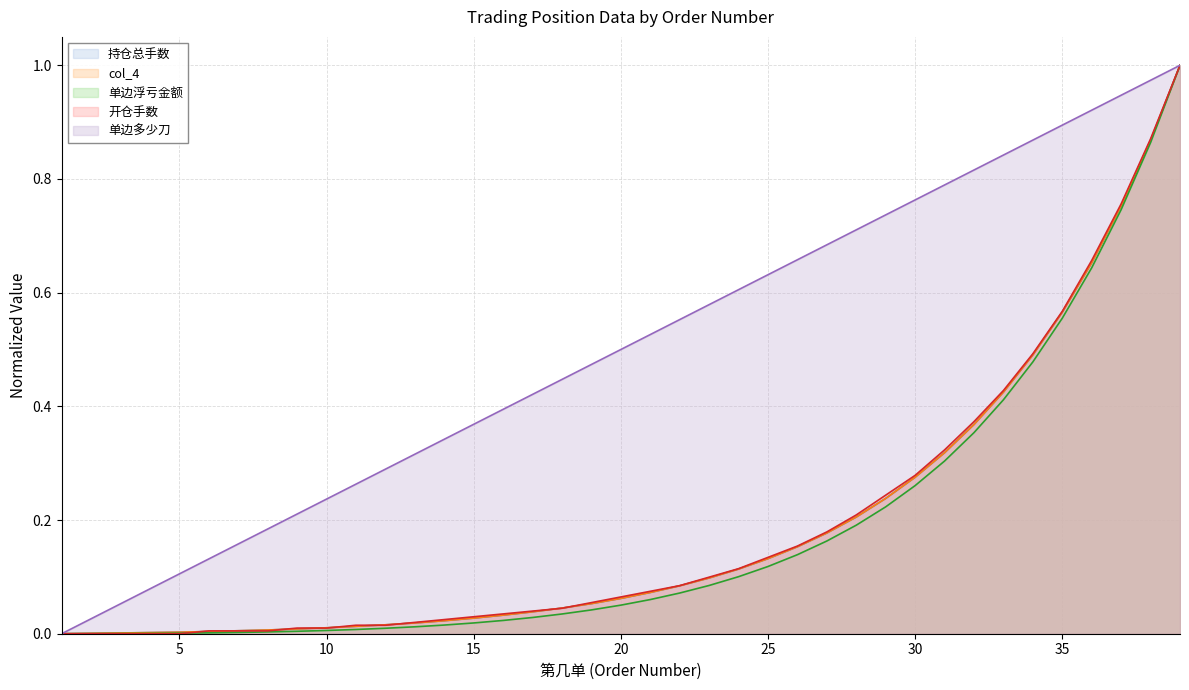

Which series has the widest spread of values?

持仓总手数